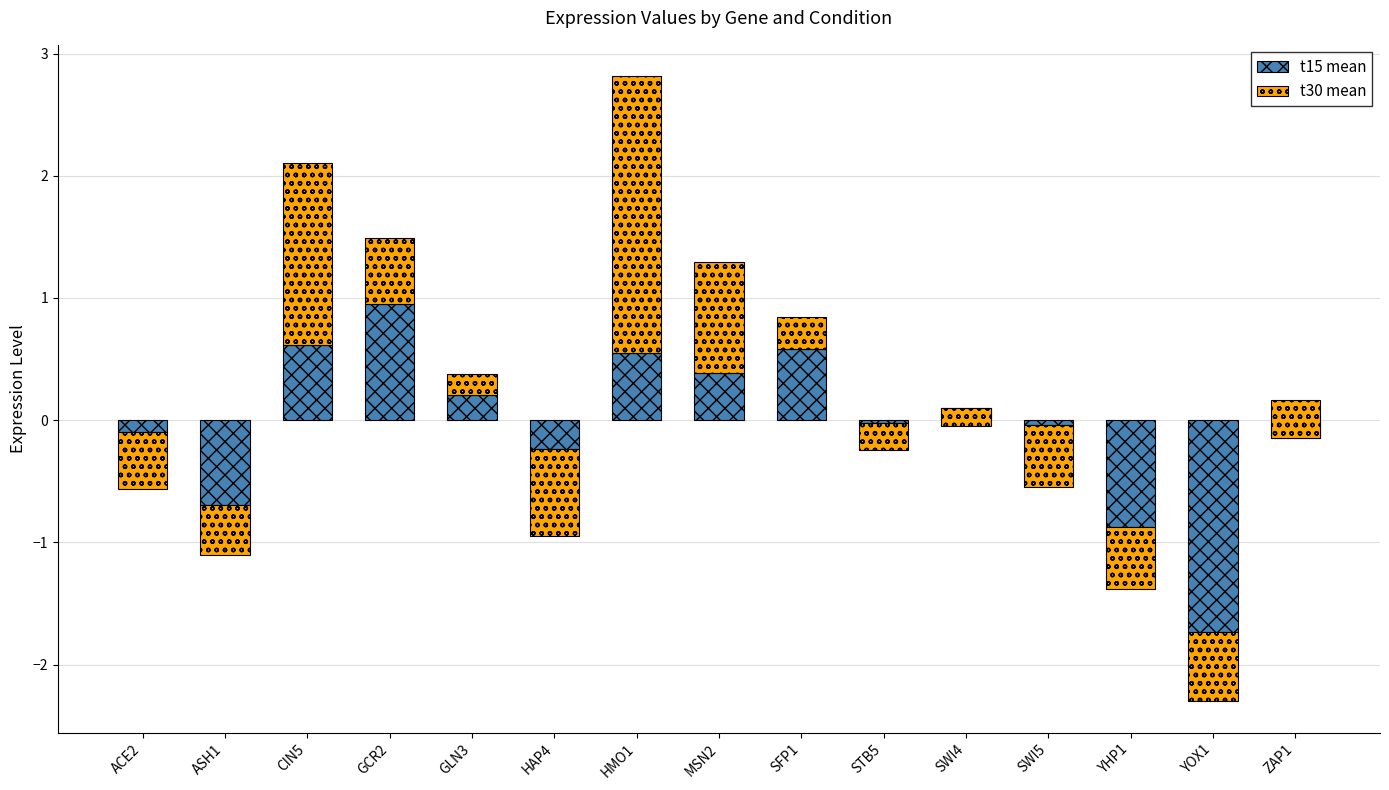

How many bars are there in total?

30